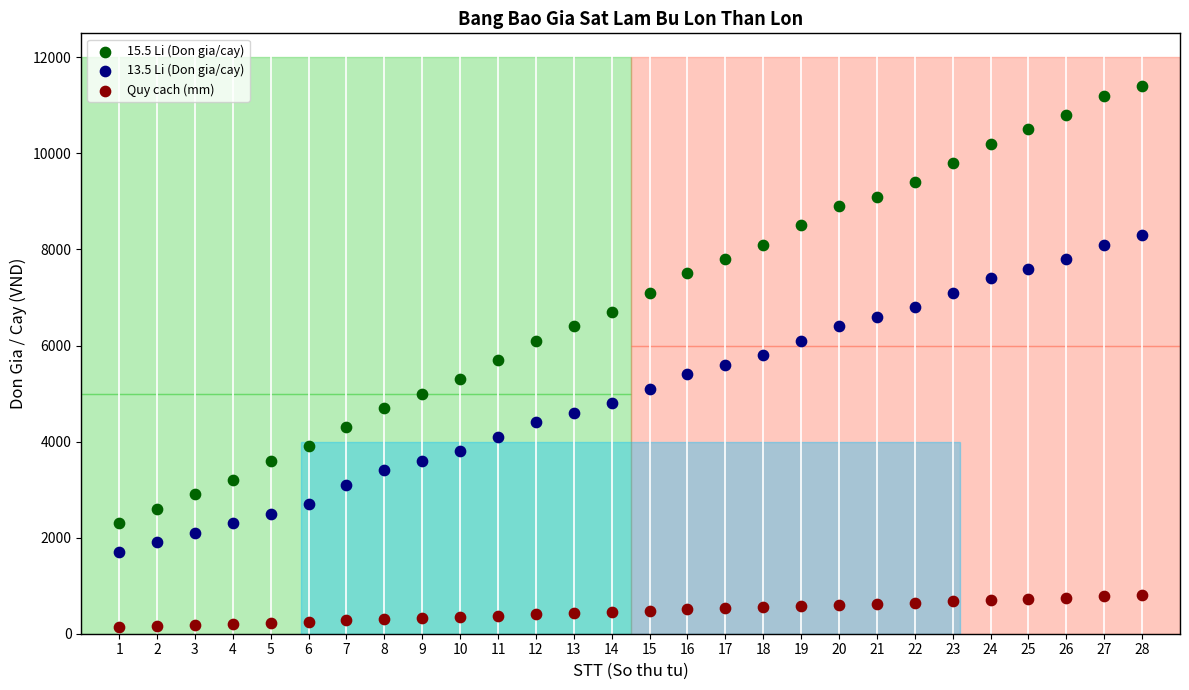

Which series has the widest spread of Y values?

15.5 Li (Don gia/cay)